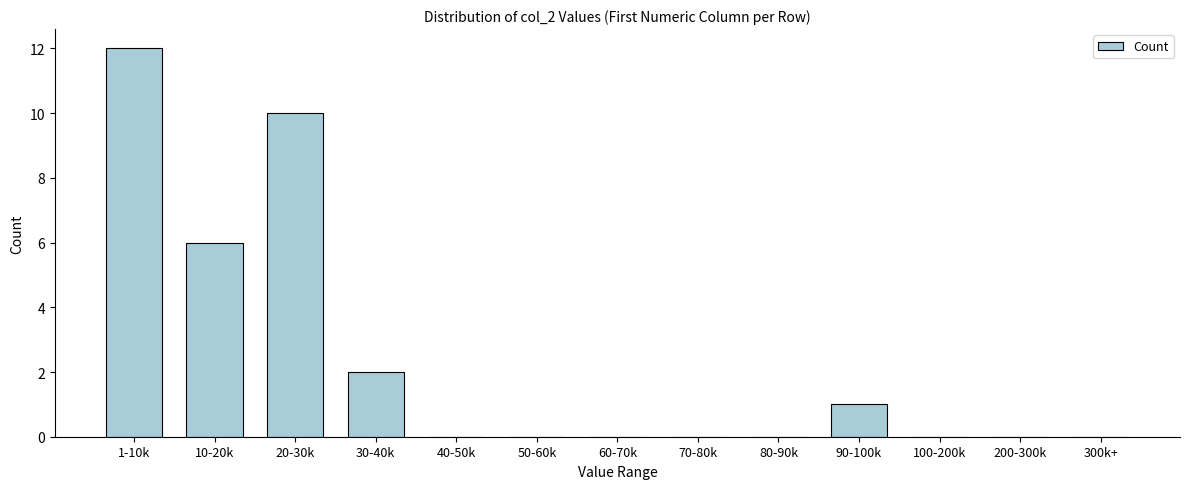

Reading left to right, list all the values displayed in this chart.

1-10k=12	10-20k=6	20-30k=10	30-40k=2	40-50k=0	50-60k=0	60-70k=0	70-80k=0	80-90k=0	90-100k=1	100-200k=0	200-300k=0	300k+=0